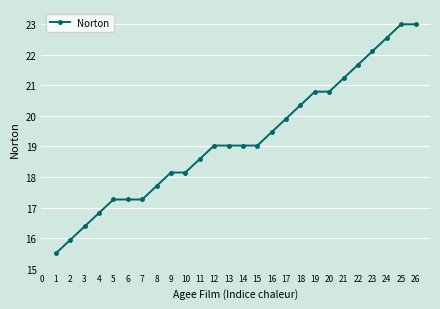

The chart shows a value of 16.4 at 3. True or false?

True